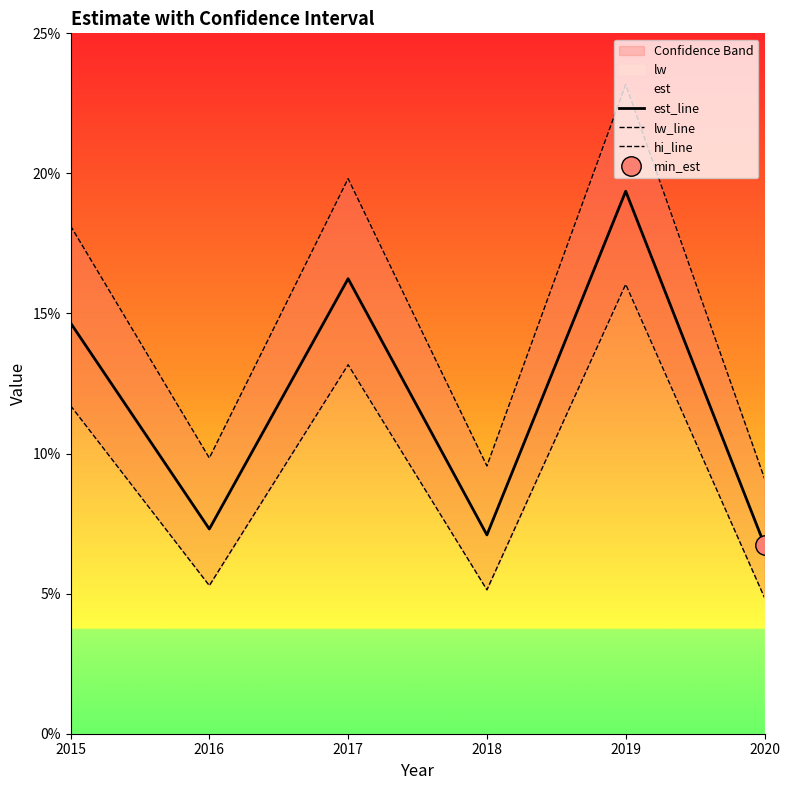

Is it true that lw_line equals 16.0 at 2019?

True